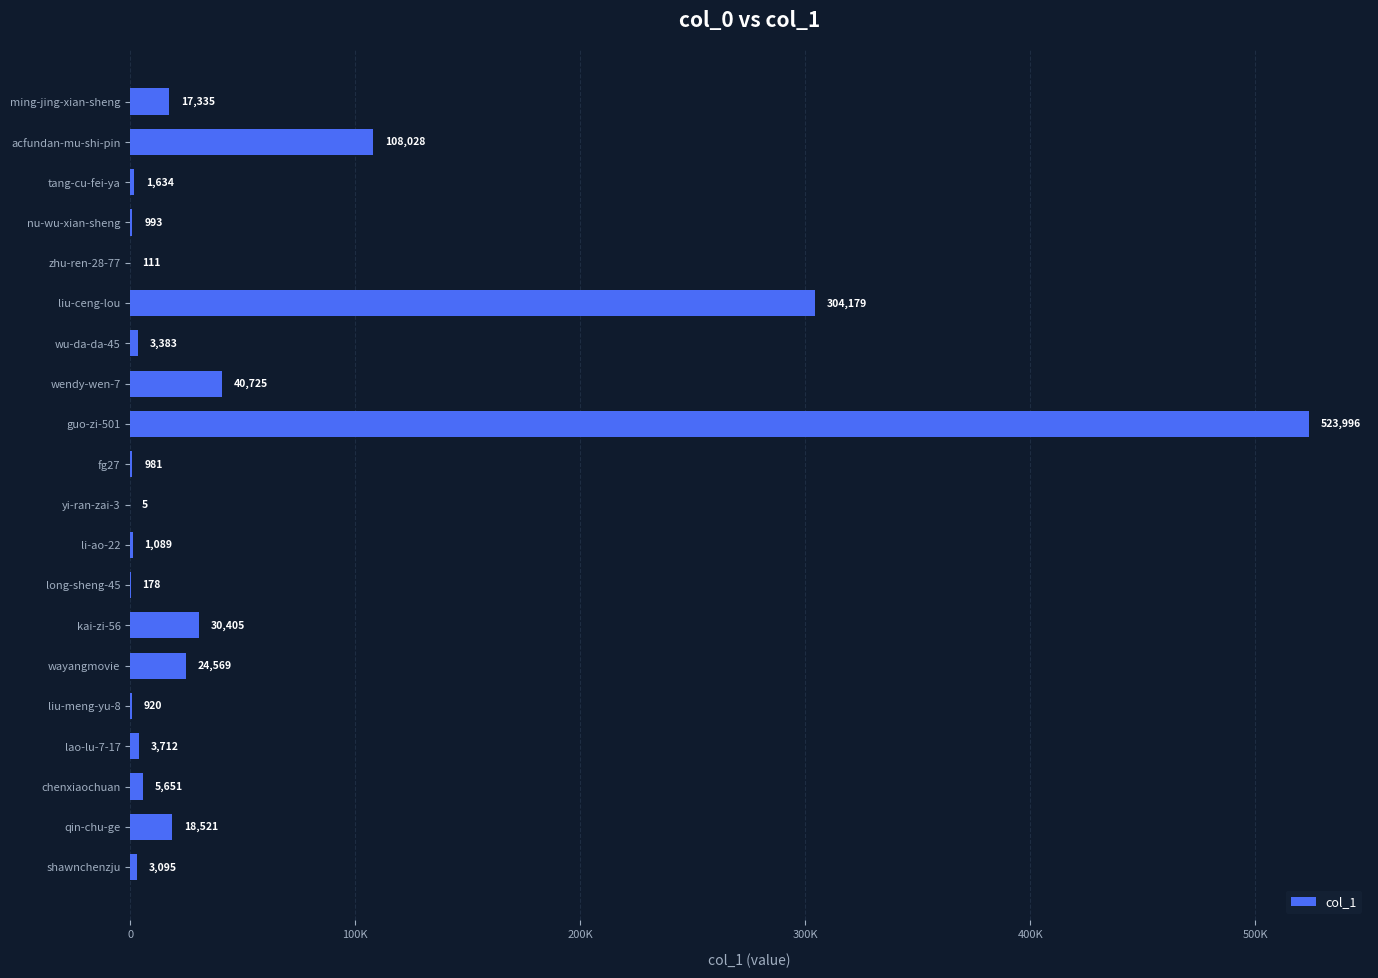

Are the bars horizontal?

Yes